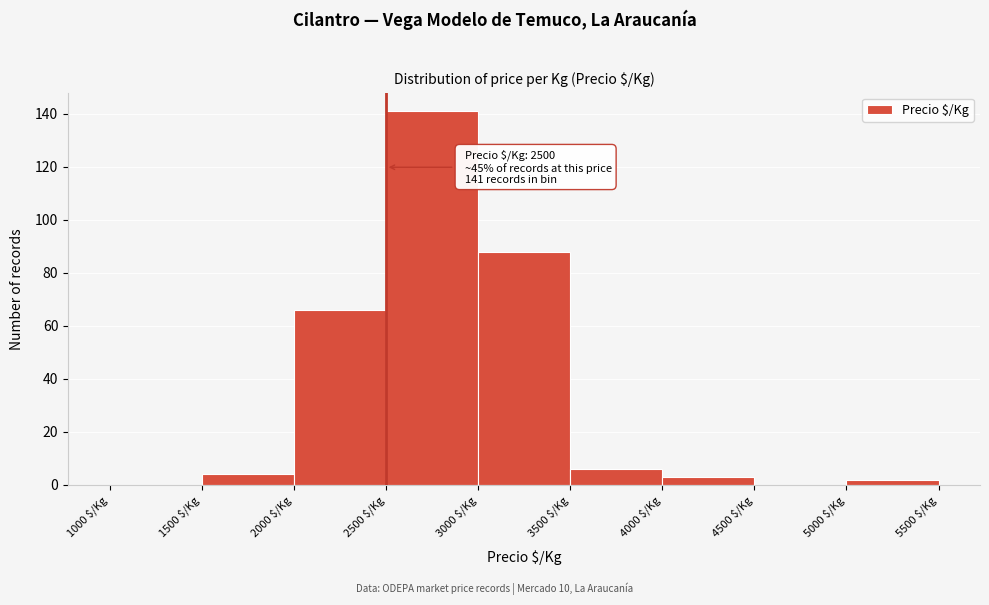

Which range on the x-axis has the tallest bar?

2500 to 3000